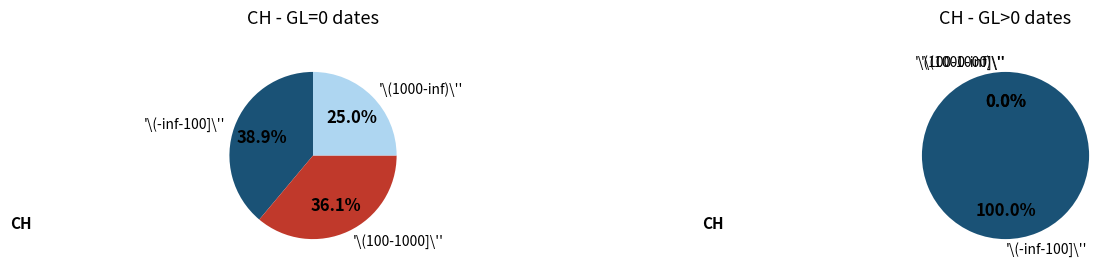

How many segments does this pie chart have?

3